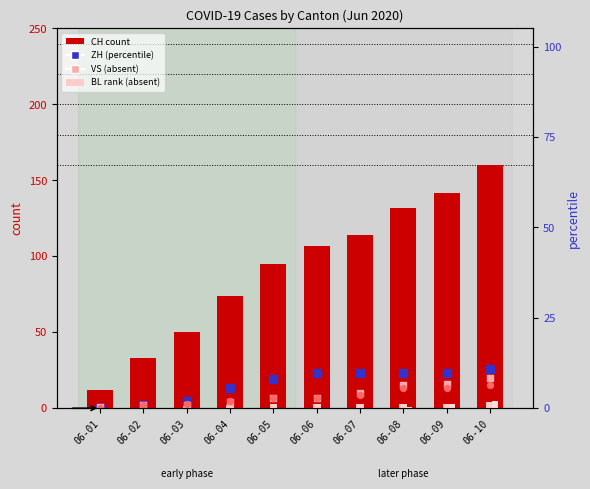

Which series contains the highest Y value?

CH